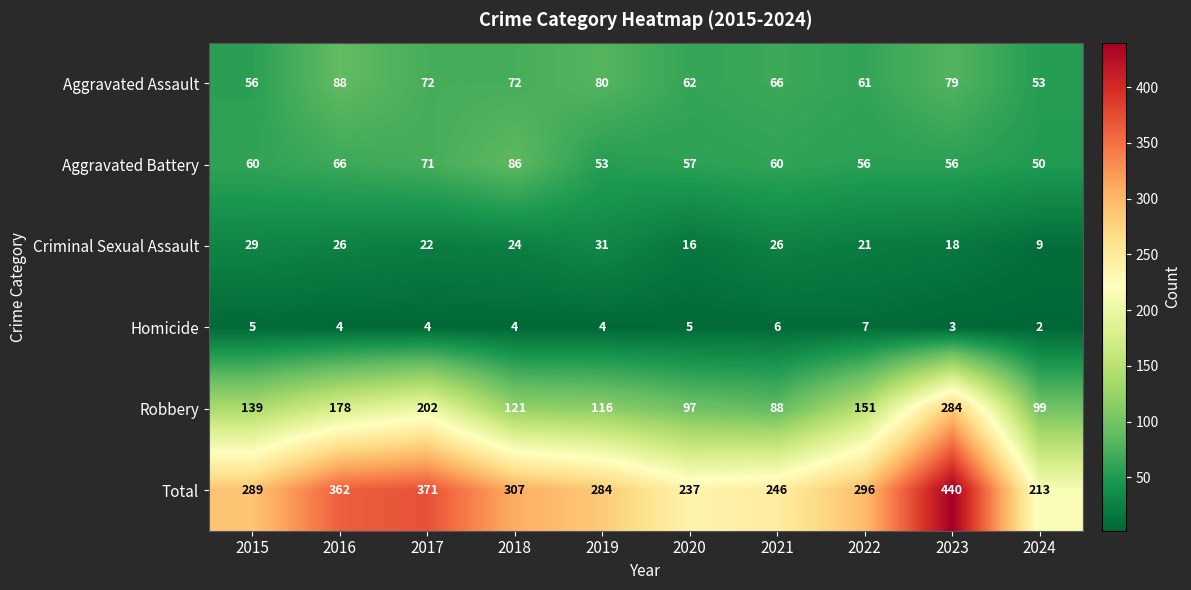

Which series has the largest total across all categories?

Total